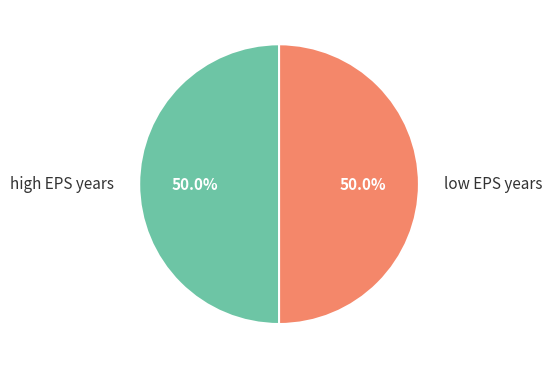

Combined, what portion of the pie is high EPS years and low EPS years?

100.0%